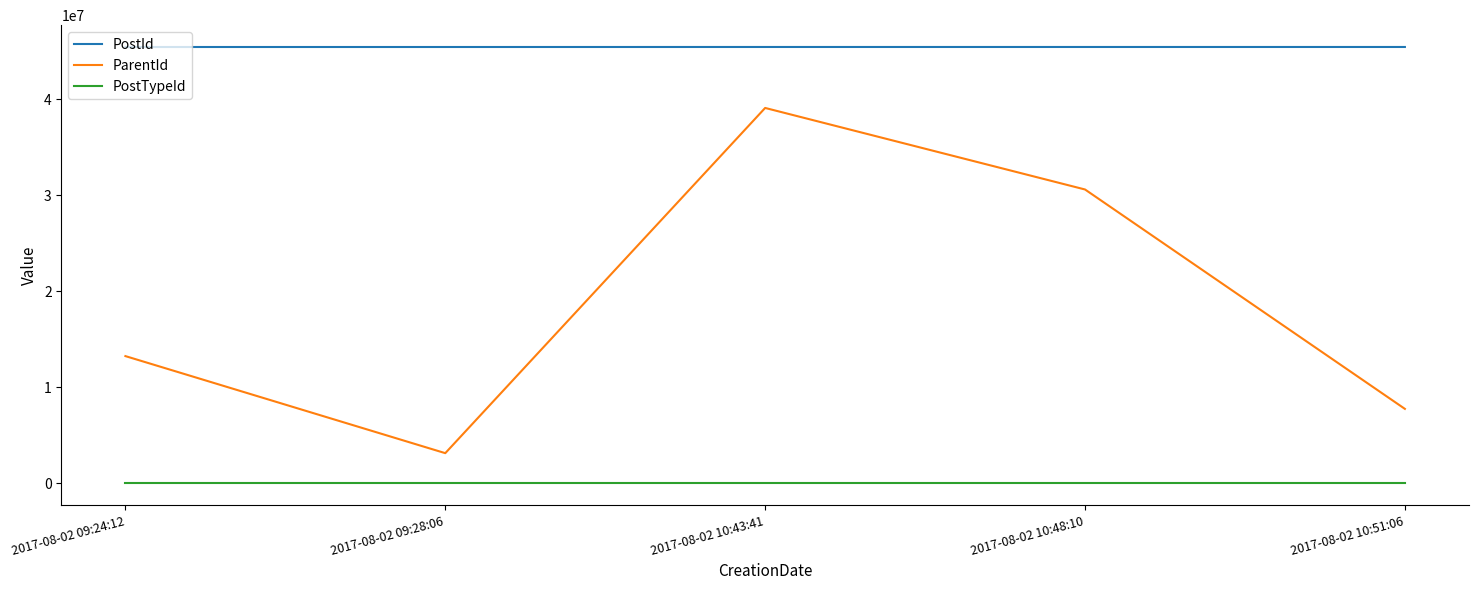

In ParentId, how many points are lower than both neighbors (excluding endpoints)?

1